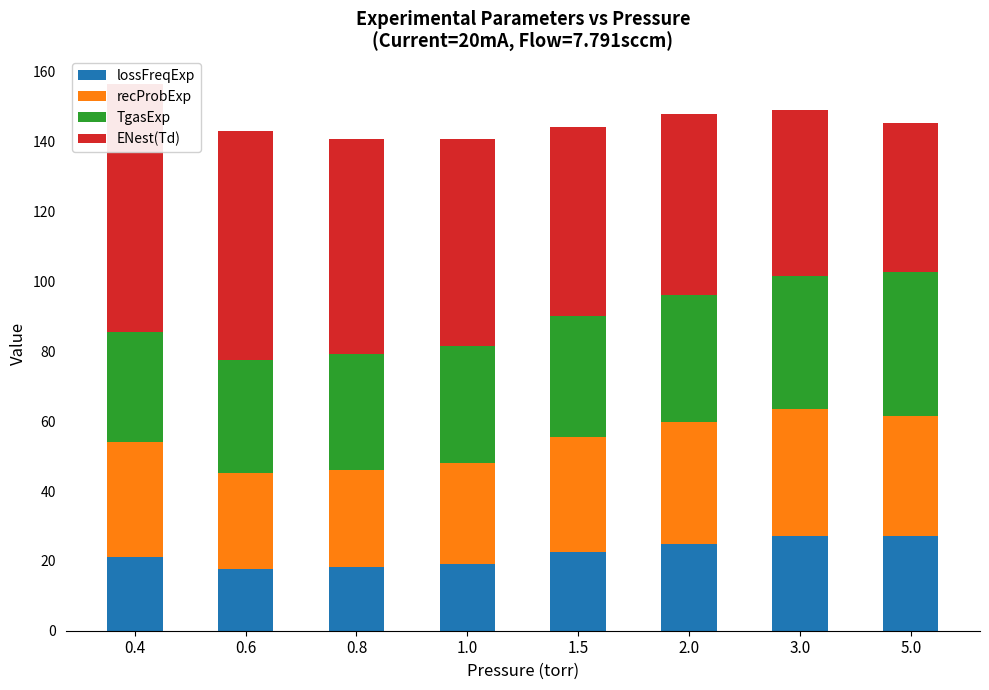

Which category has the lowest value in the recProbExp series?

0.6